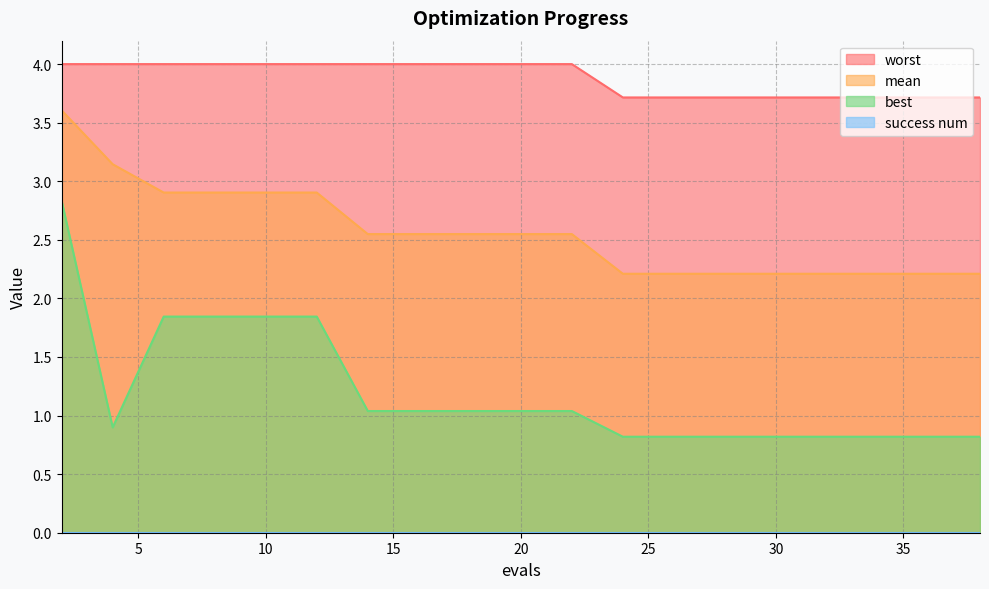

The value of worst at 8 is 6.8. True or false?

False